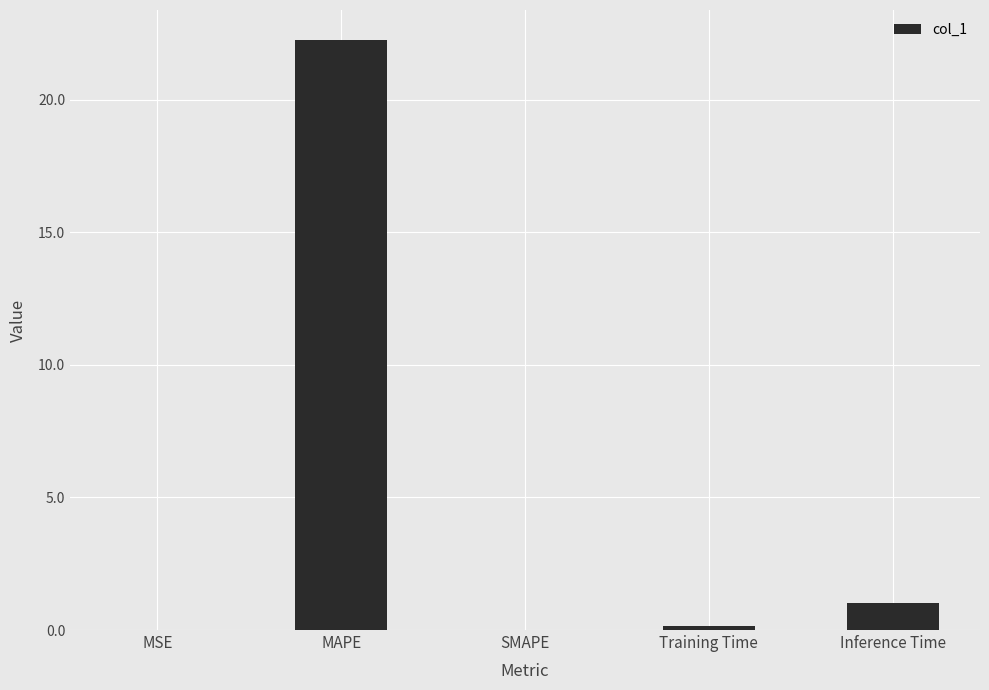

What is the greatest value displayed?

22.3